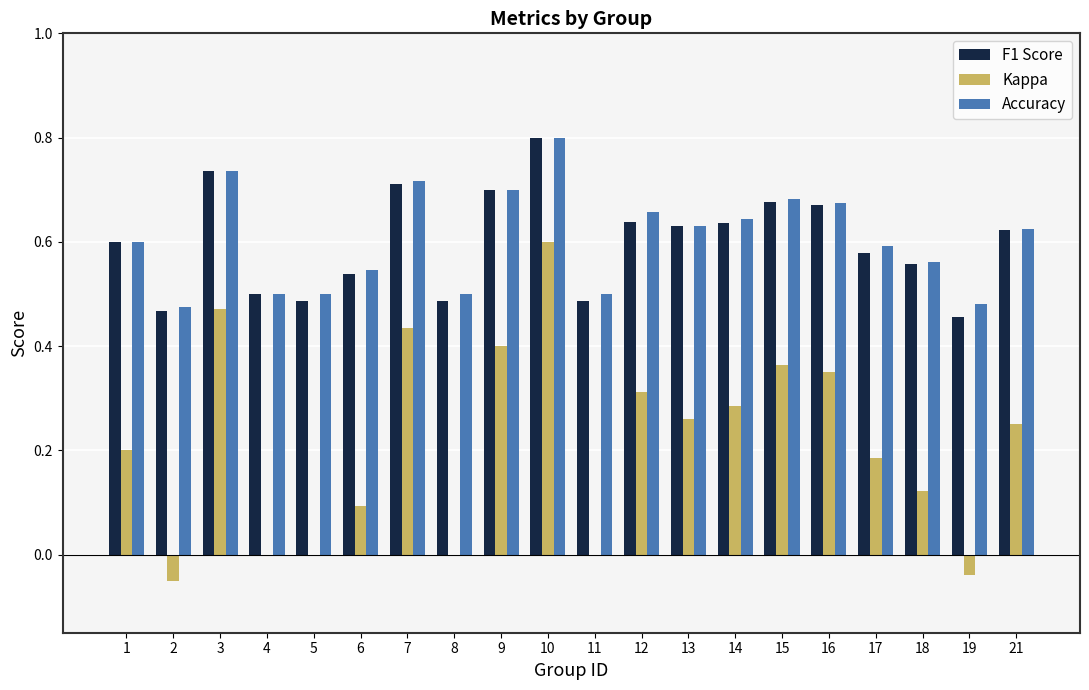

What is the total value across all series at 19?

0.9